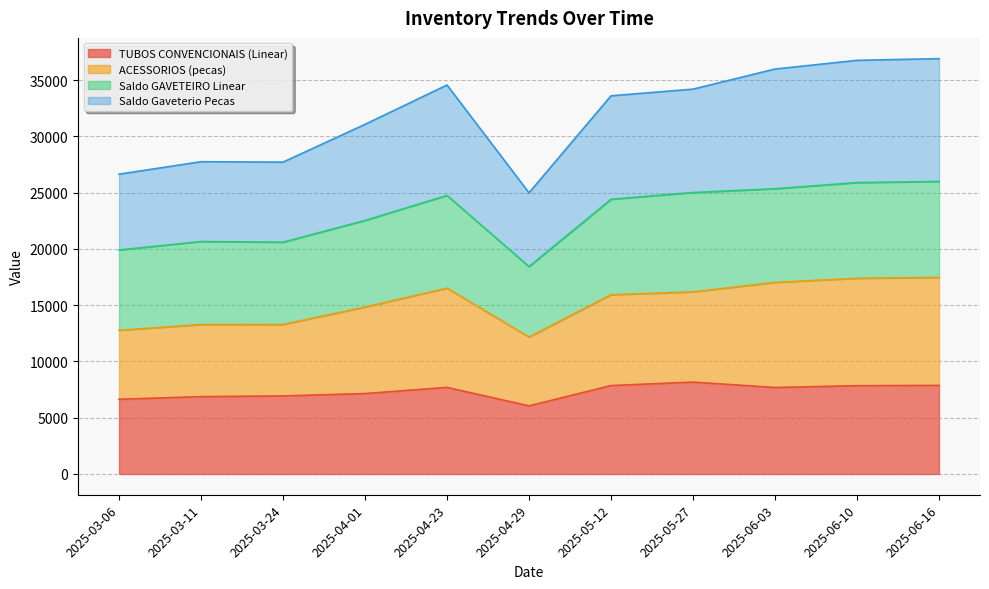

True or false: ACESSORIOS (pecas) and TUBOS CONVENCIONAIS (Linear) cross at least once.

False